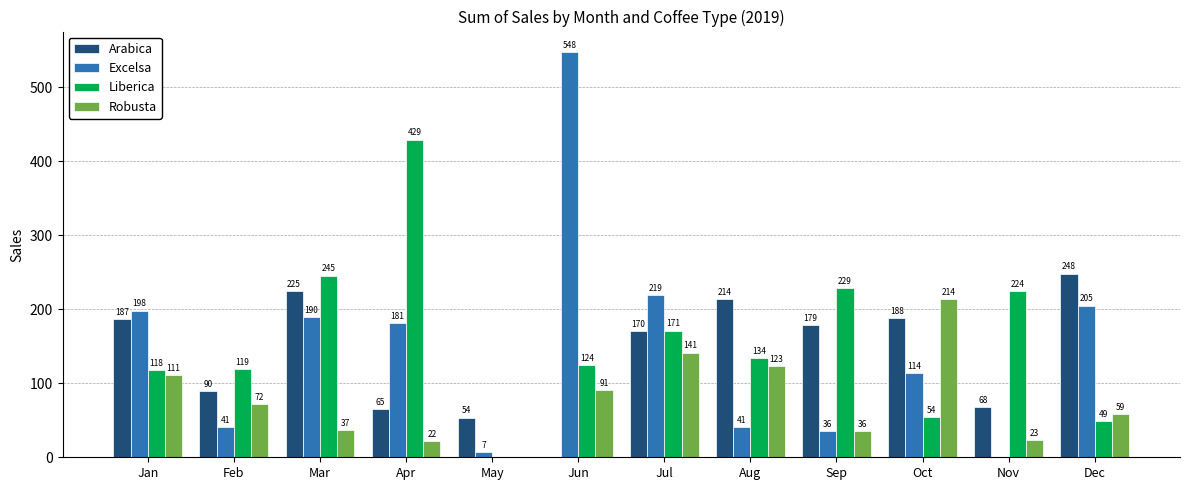

Which series changed the most between Mar and Nov?

Excelsa